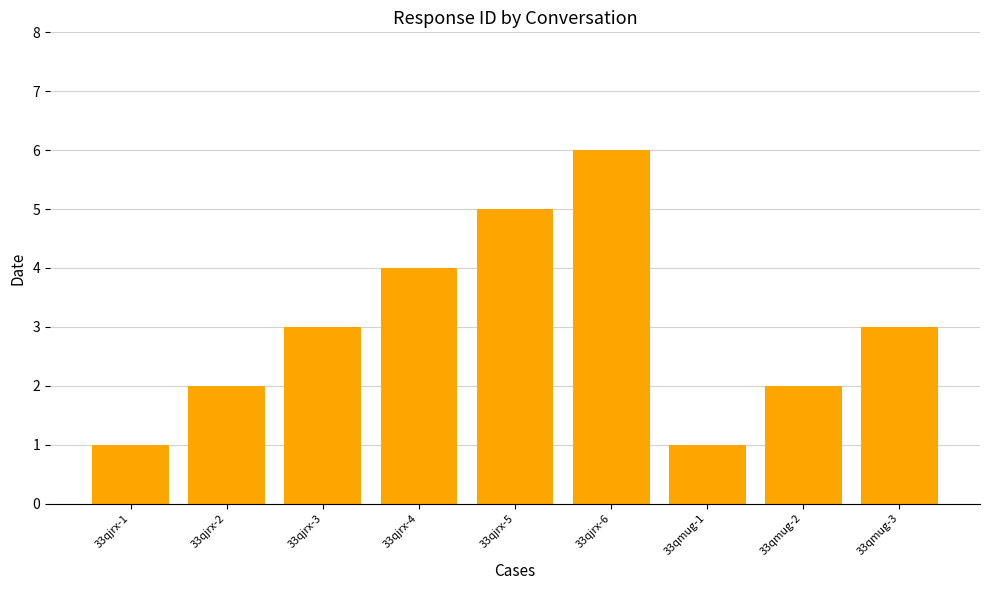

The chart shows a value of 4 at 33qjrx-3. True or false?

False